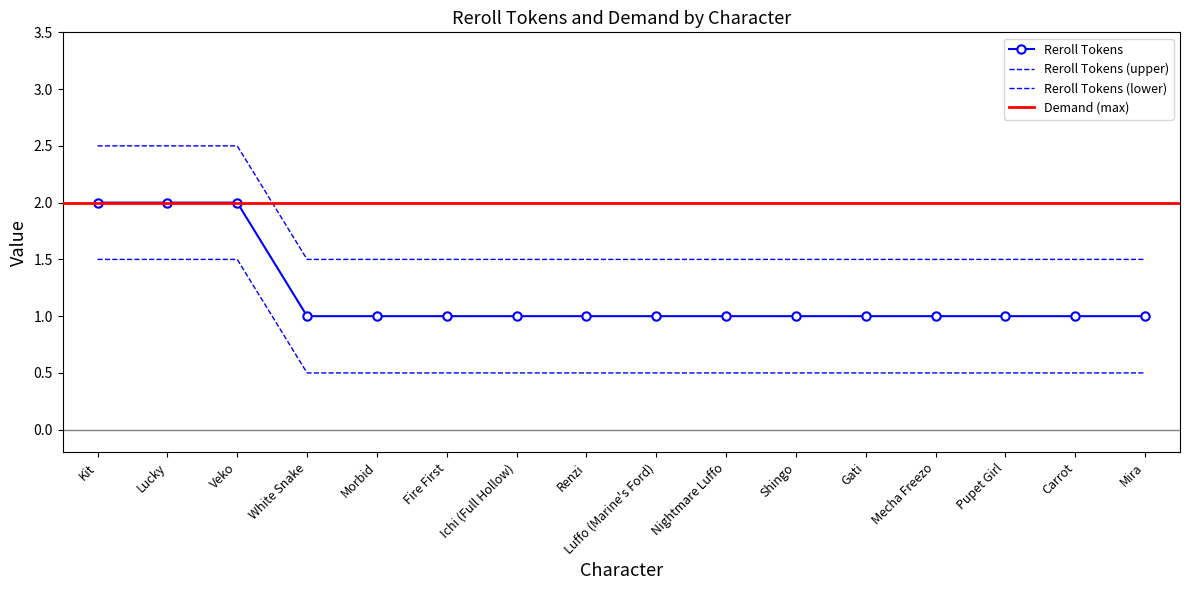

At which category does the chart reach its peak across all series?

Kit